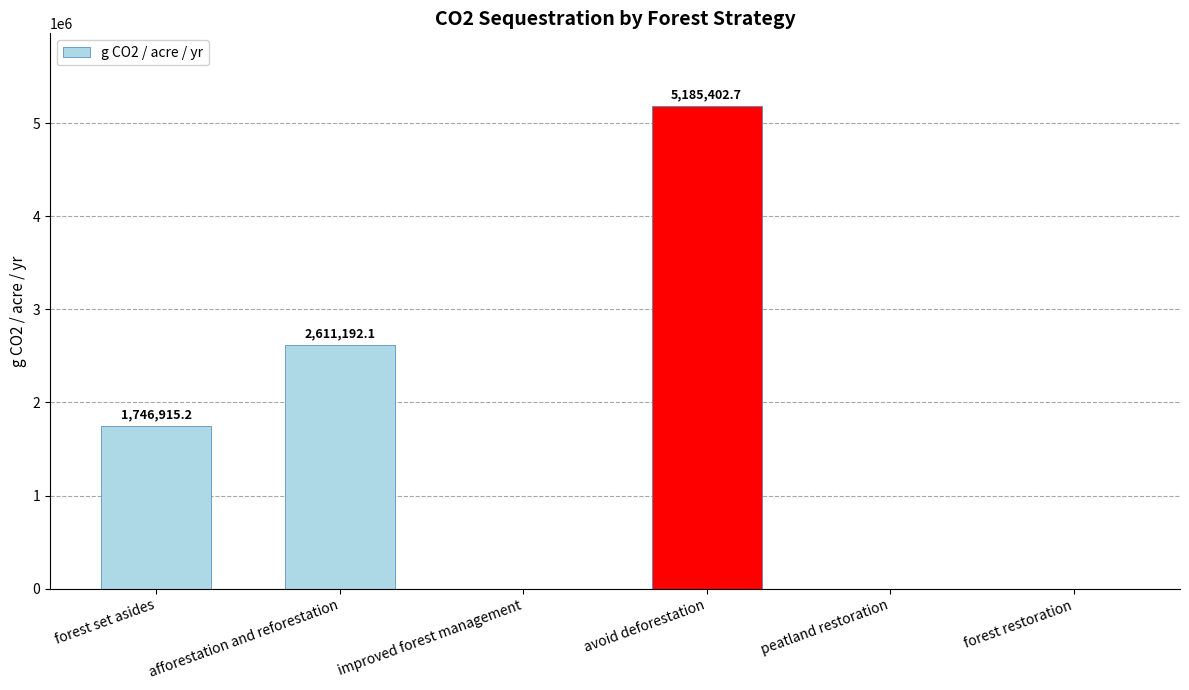

Between avoid deforestation and peatland restoration, which is larger?

avoid deforestation